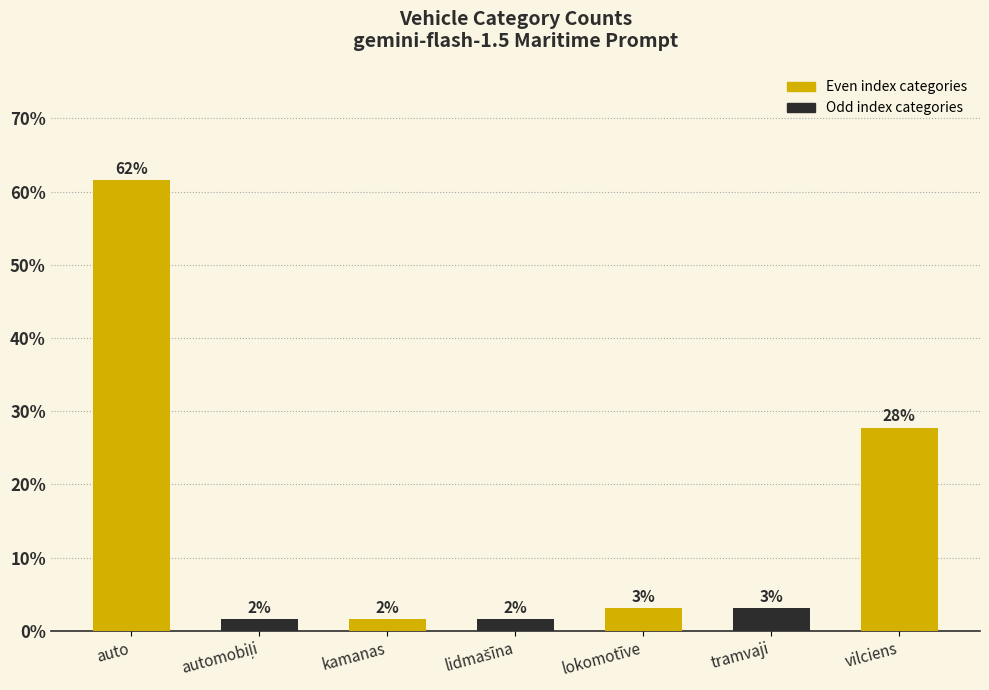

Are the bars horizontal?

No